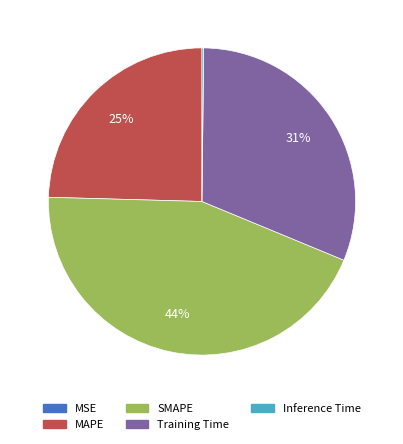

What is the largest slice in the pie chart?

SMAPE